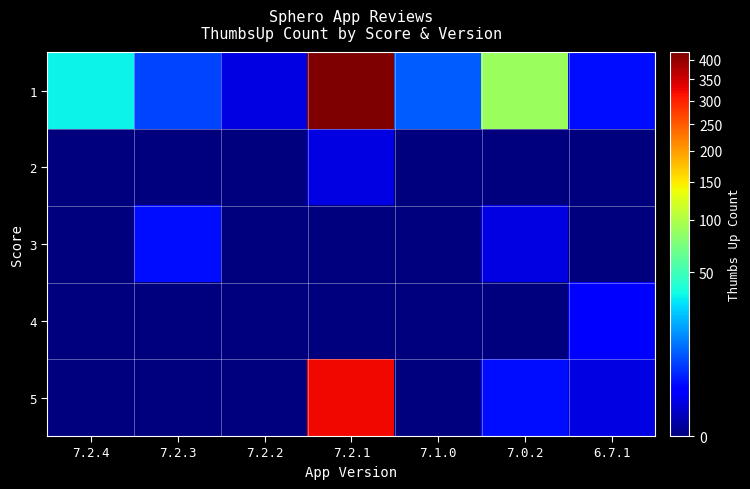

Which series has the largest total across all categories?

1